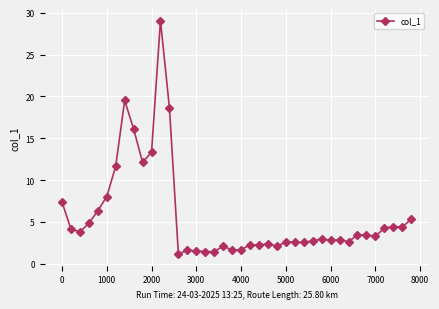

What is the value of the 23rd point from the left?

2.2